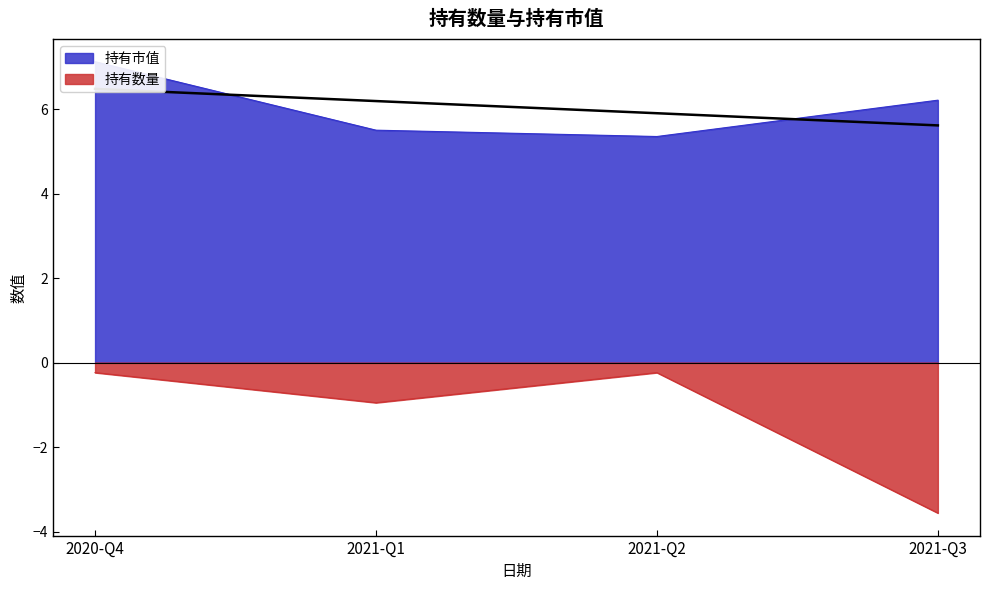

At which label does 持有市值 first exceed 6?

2020-Q4